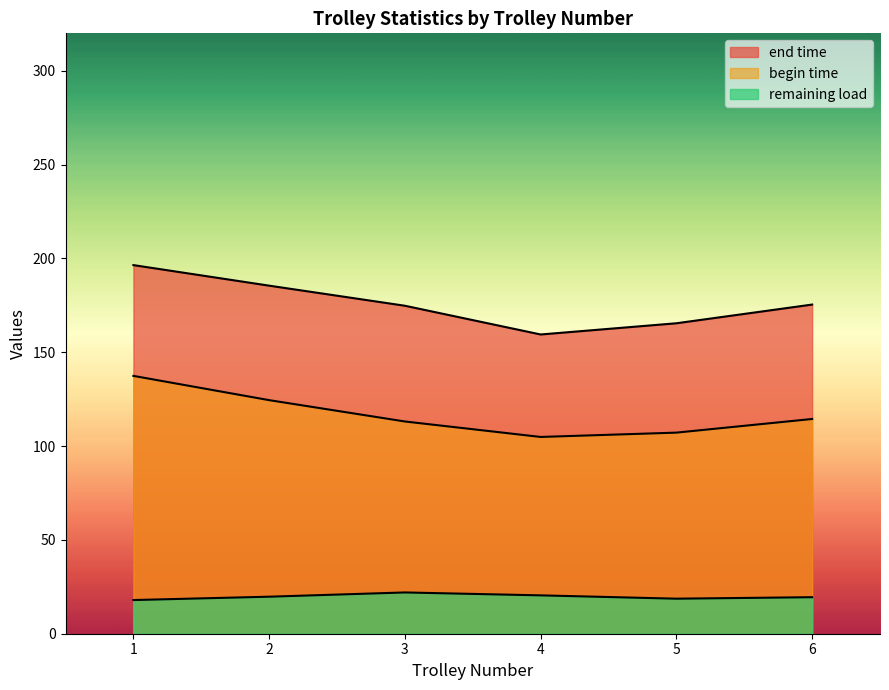

True or false: end time and remaining load cross at least once.

False